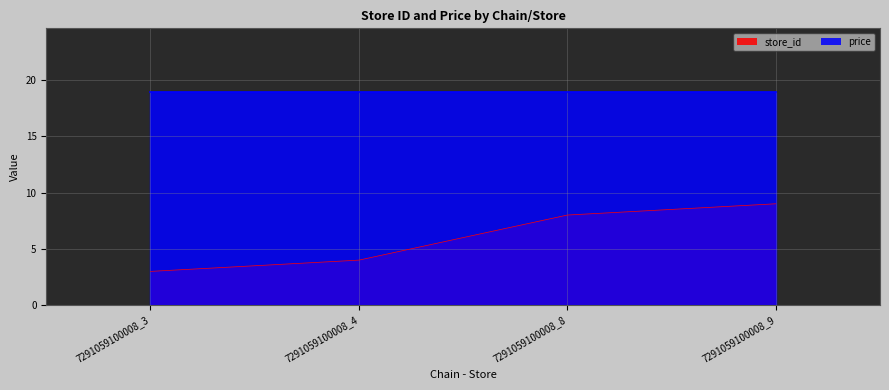

What is the approximate value at 7291059100008_8?

8